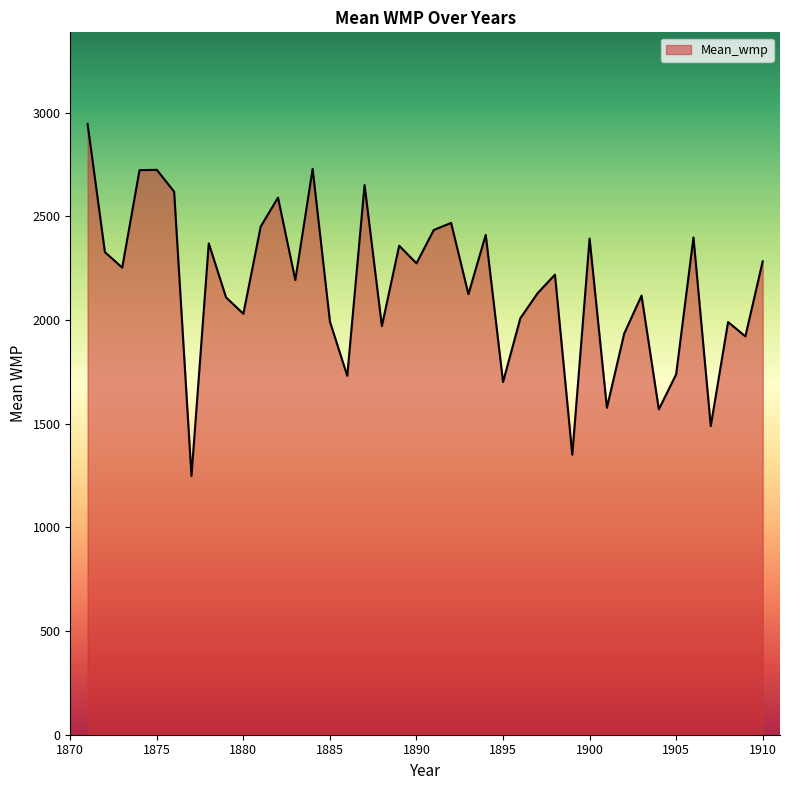

What is the difference between the maximum and minimum values?

1698.0